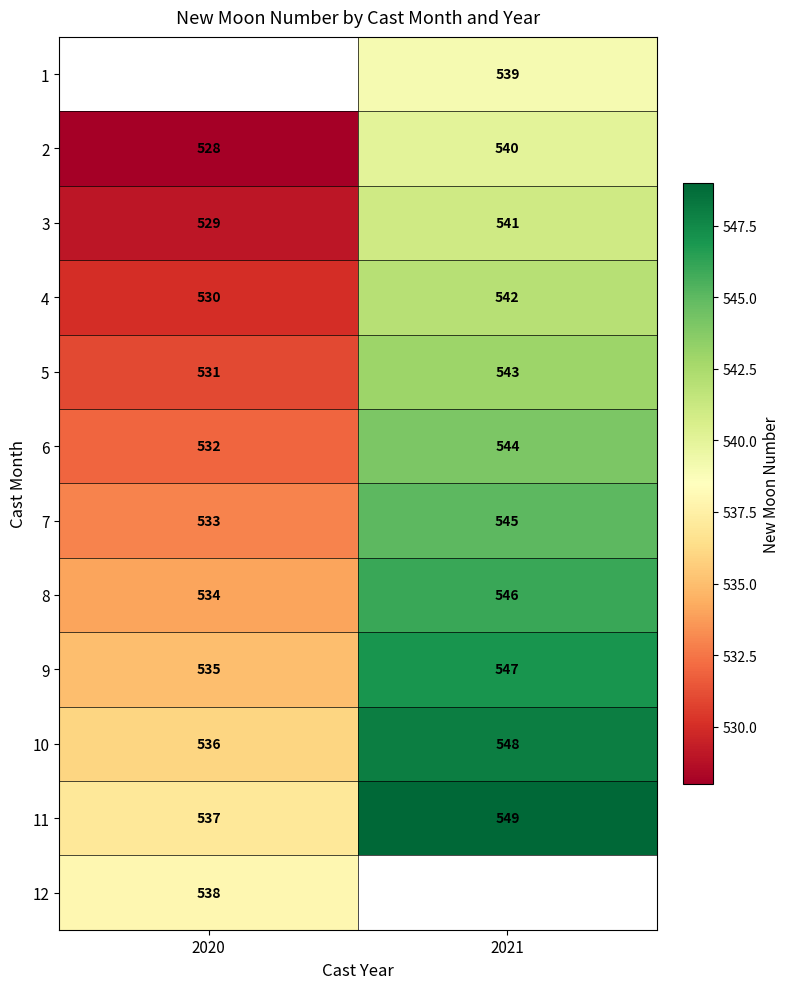

Rank the categories by 10 value from lowest to highest.

2020, 2021